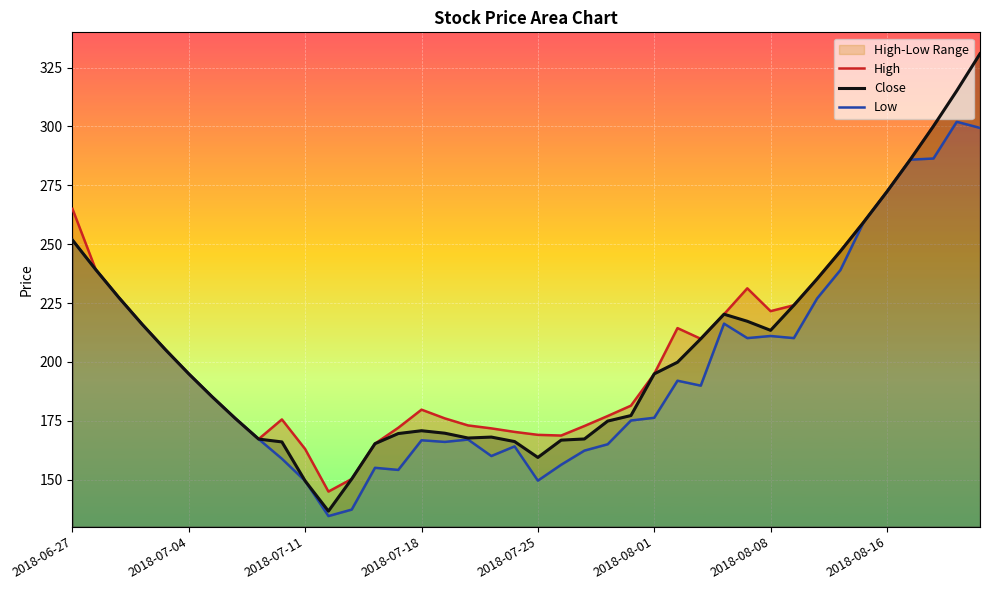

True or false: Close has a value of 174.9 at 23.

True